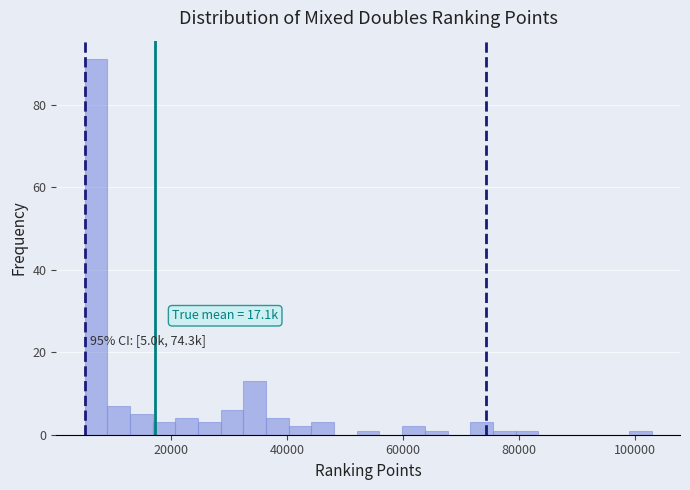

Around what value on the x-axis is the tallest bar? Give the approximate position of its centre, as read against the axis.

6000